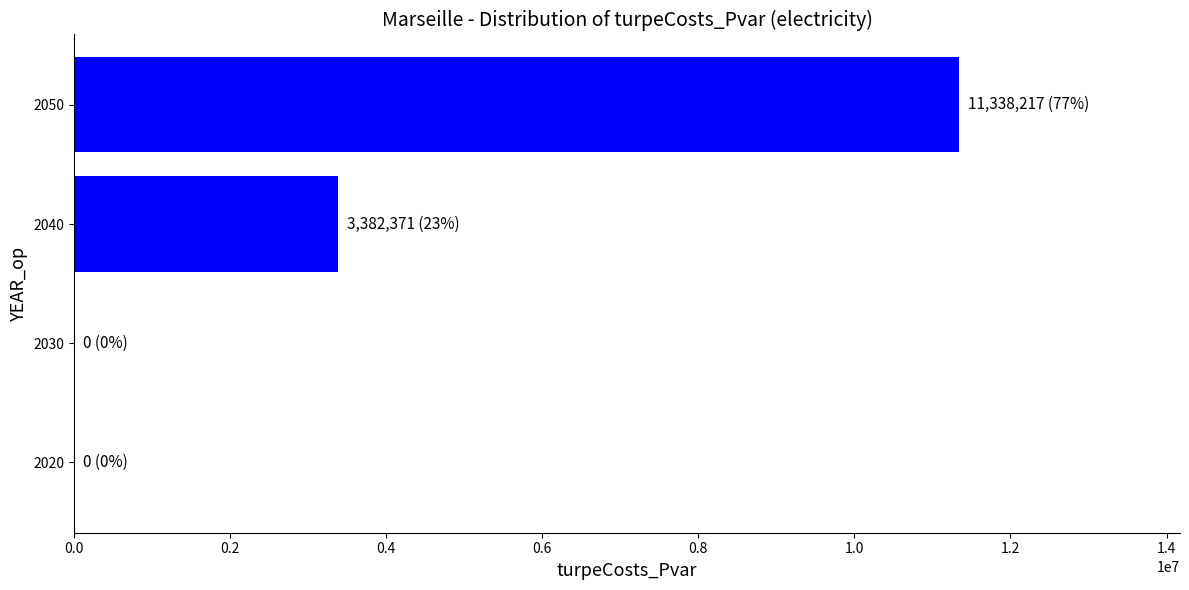

What is the sum of the values at 2020 and 2040?

3382370.7